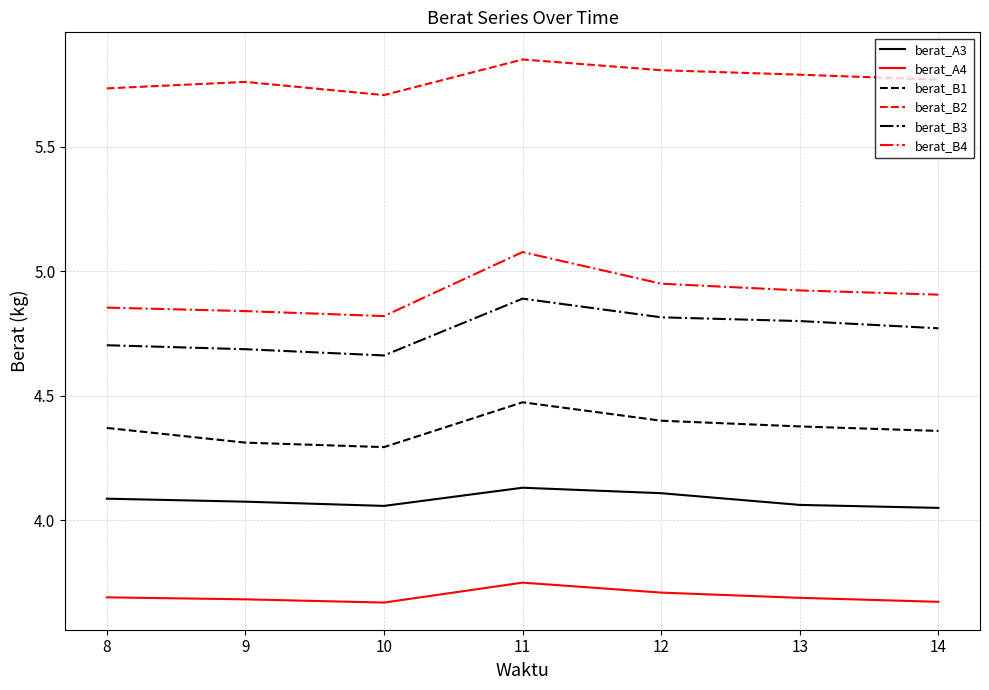

Rank the series by their maximum value, from highest to lowest.

berat_B2, berat_B4, berat_B3, berat_B1, berat_A3, berat_A4